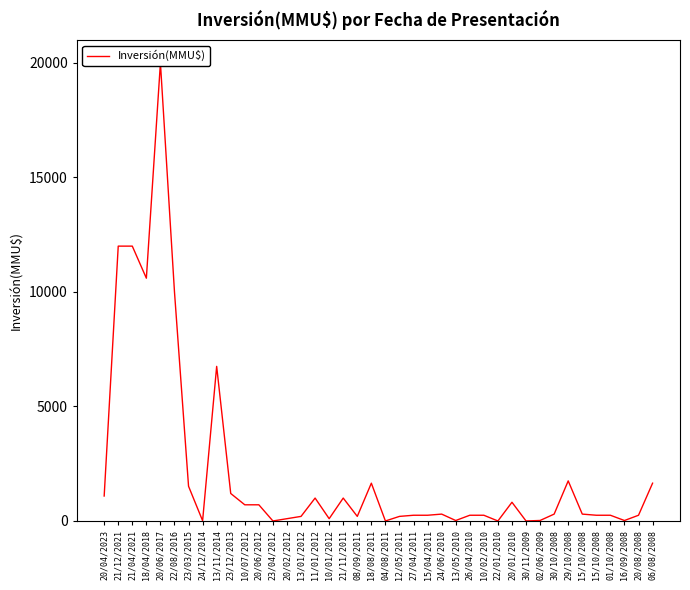

At which category does the data reach its first local valley?

18/04/2018